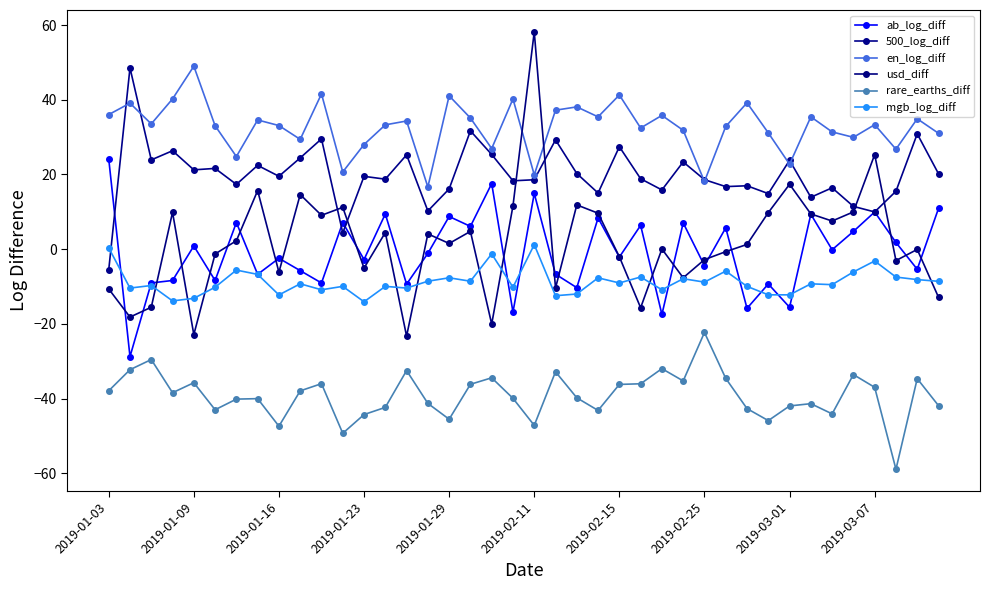

Where is usd_diff nearest to the value 17?

2019-03-01